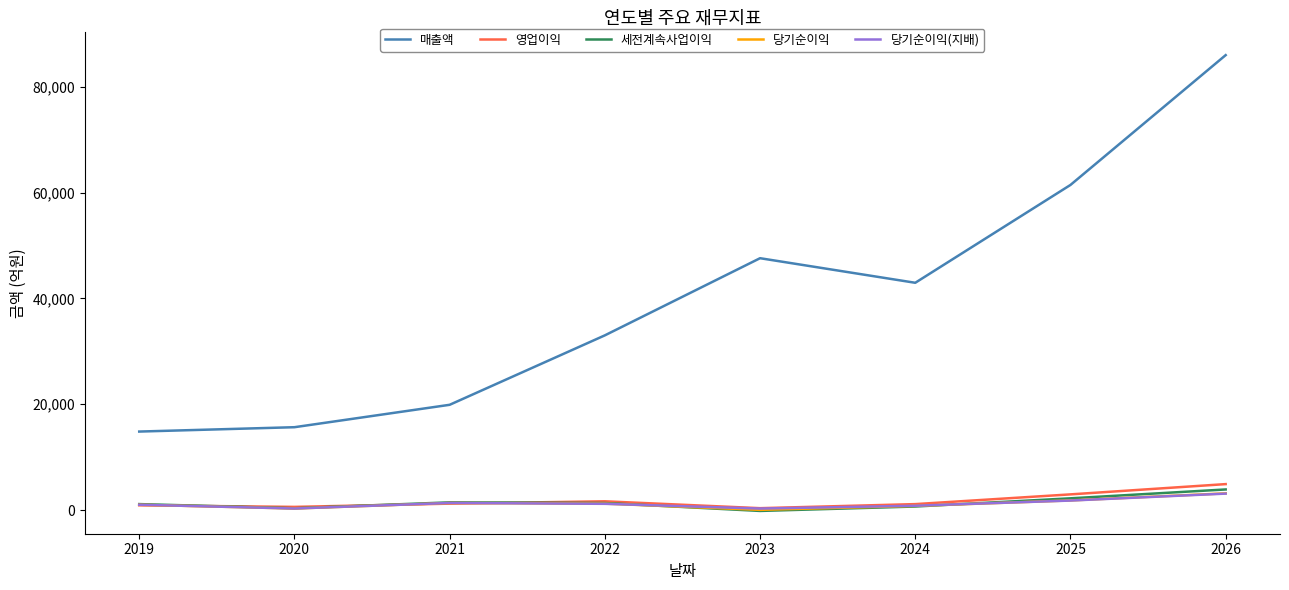

Which series has the largest total across all categories?

매출액